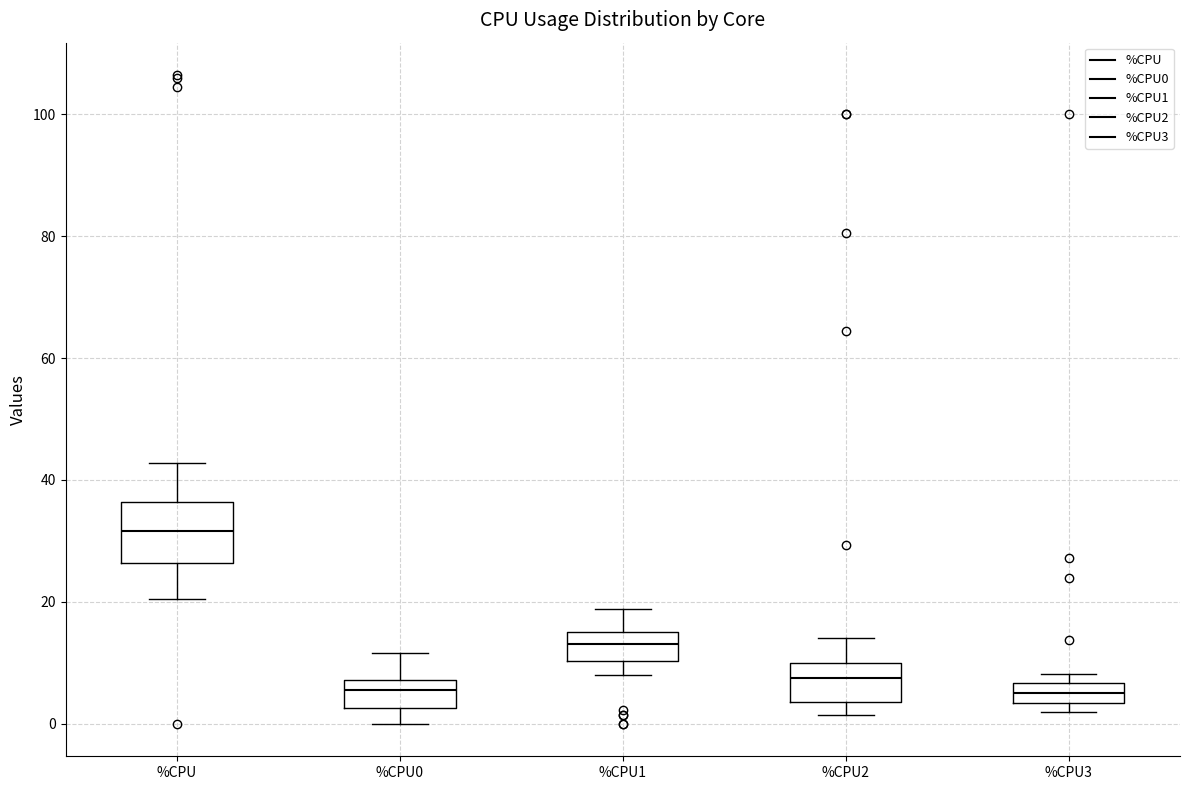

Reading left to right, read every box against the y-axis: the position of its median line, the range the box covers, and the ends of its whiskers. The values are not printed on the chart, so give them approximately, as read against the axis.

%CPU: median 32, box 26 to 36, whiskers 20 to 42
%CPU0: median 6, box 2 to 8, whiskers 0 to 12
%CPU1: median 14, box 10 to 16, whiskers 8 to 18
%CPU2: median 8, box 4 to 10, whiskers 2 to 14
%CPU3: median 6 (inside the box), box 4 to 6, whiskers 2 to 8